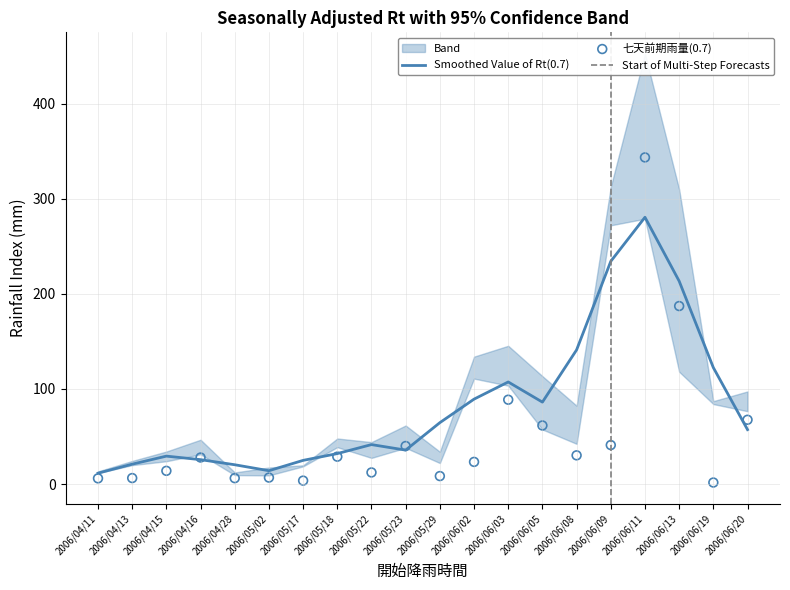

At which category is the sum across all series the highest?

16